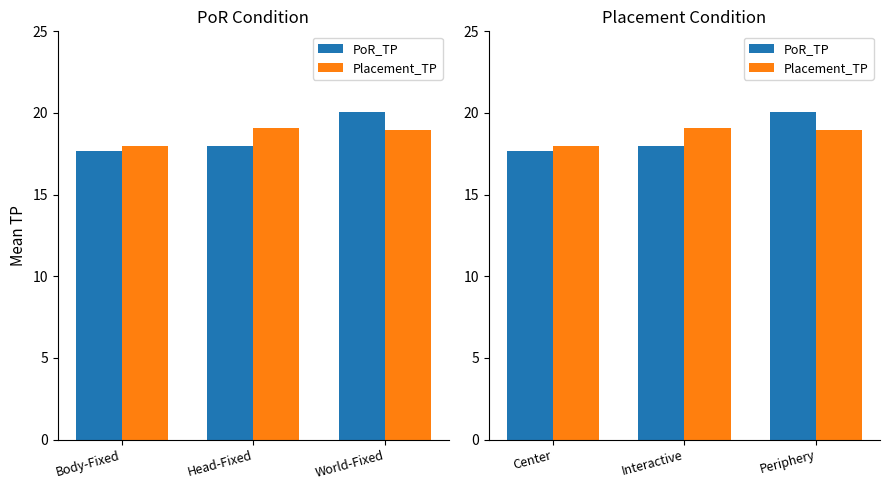

How many values in the Placement_TP series exceed 18?

2